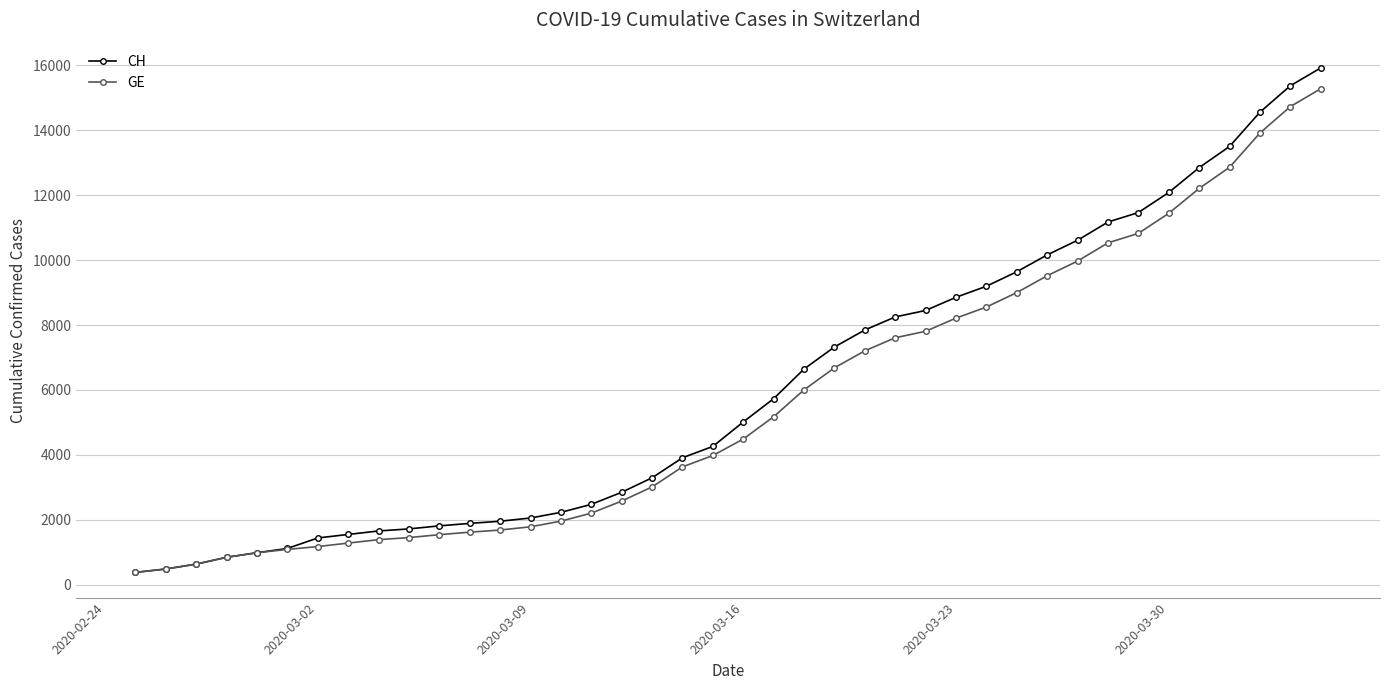

Does the chart have visible grid lines?

Yes